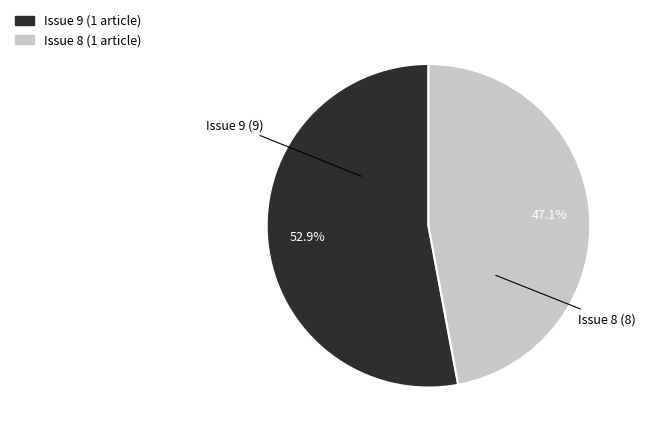

How many slices are in this pie chart?

2